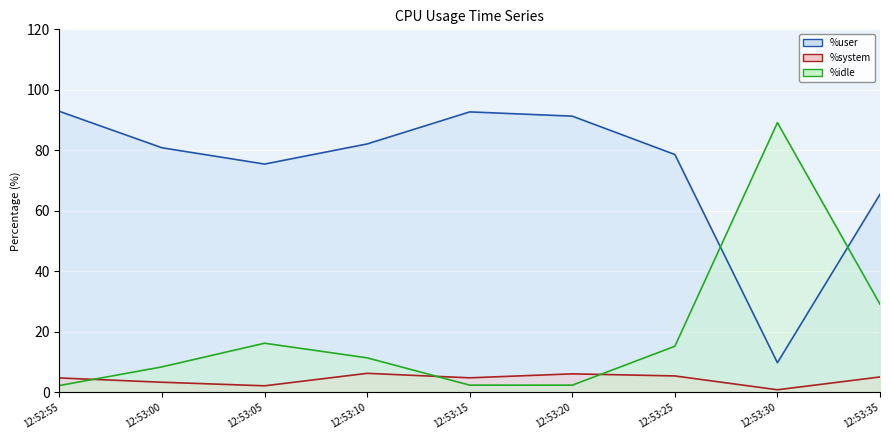

The value of %system line at 12:53:20 is 1.4. True or false?

False